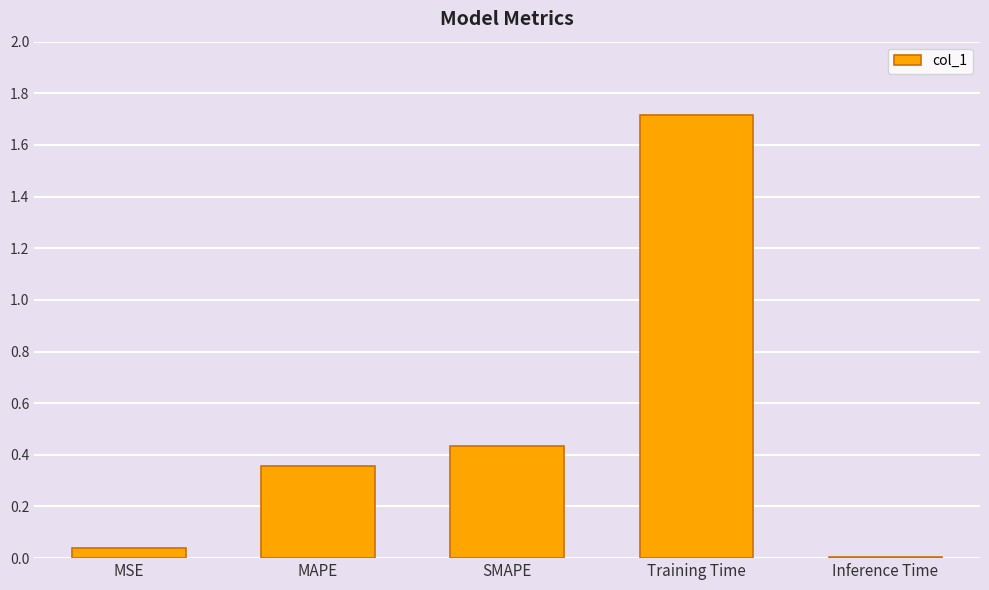

What is the greatest value displayed?

1.7